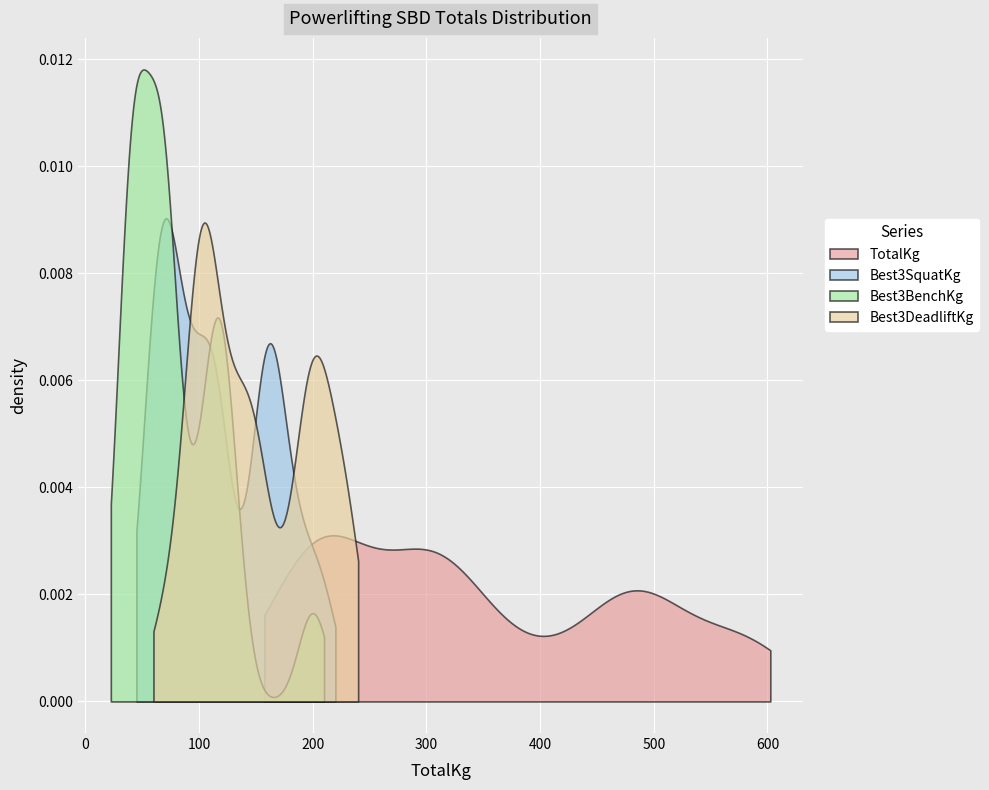

The value of Best3SquatKg at 2 is 65.0. True or false?

True